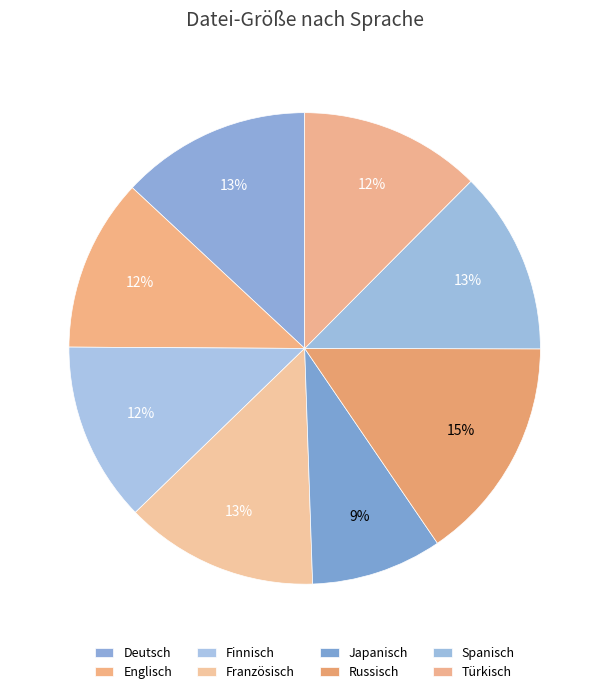

To the nearest percent, what percentage of the pie is Englisch?

12%